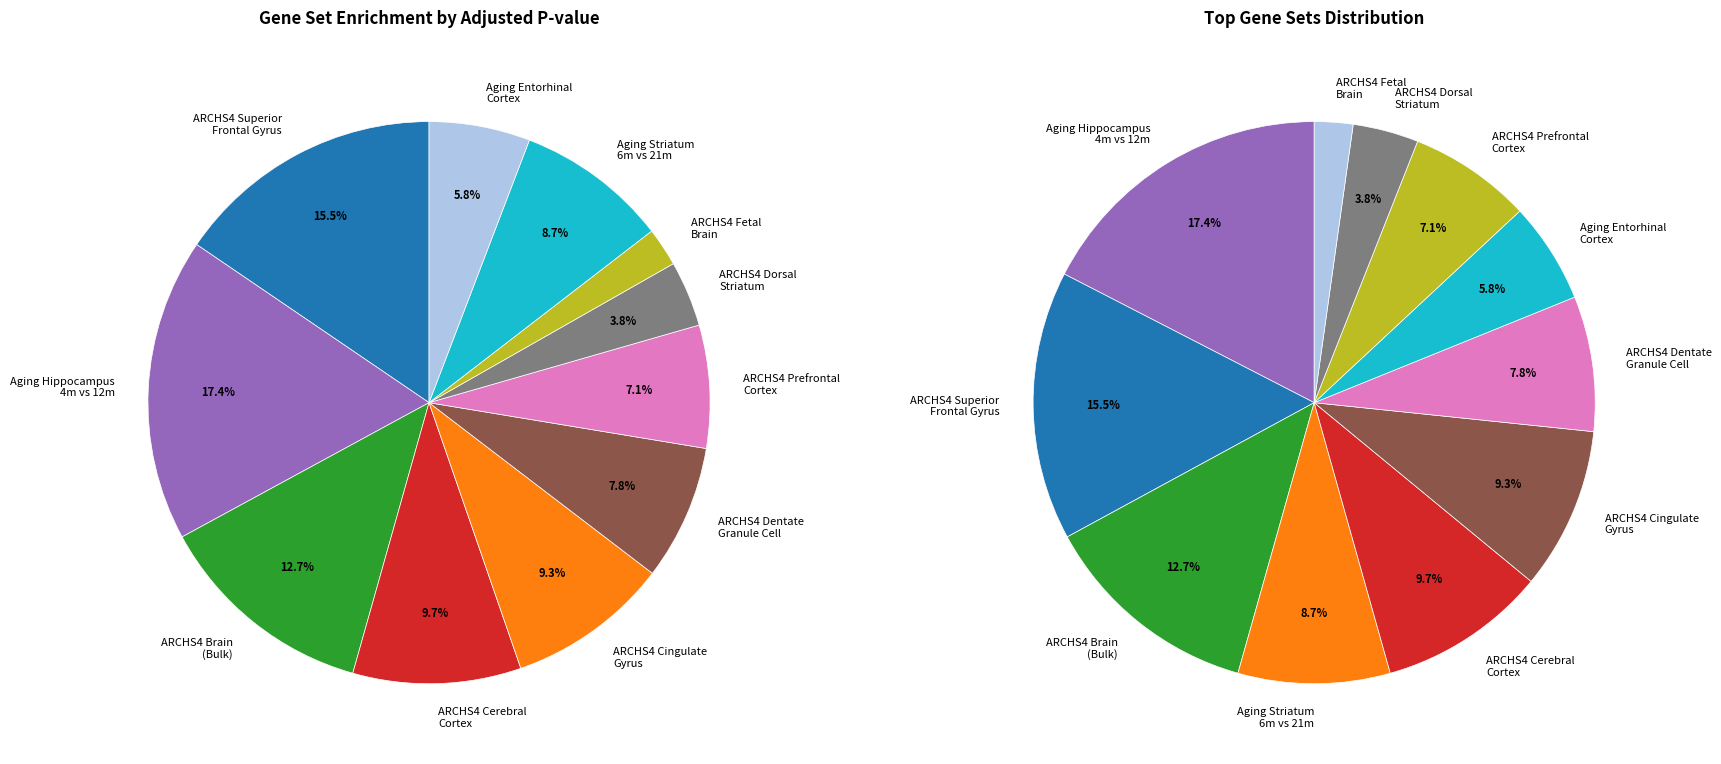

How many slices are in this pie chart?

11